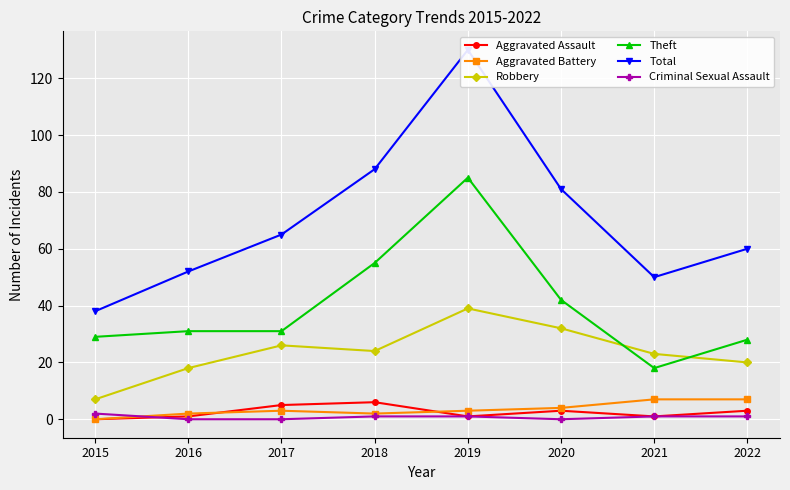

Reading right to left, what are all the values shown in this chart?

Aggravated Assault: 2022=3	2021=1	2020=3	2019=1	2018=6	2017=5	2016=1	2015=0
Aggravated Battery: 2022=7	2021=7	2020=4	2019=3	2018=2	2017=3	2016=2	2015=0
Robbery: 2022=20	2021=23	2020=32	2019=39	2018=24	2017=26	2016=18	2015=7
Theft: 2022=28	2021=18	2020=42	2019=85	2018=55	2017=31	2016=31	2015=29
Total: 2022=60	2021=50	2020=81	2019=130	2018=88	2017=65	2016=52	2015=38
Criminal Sexual Assault: 2022=1	2021=1	2020=0	2019=1	2018=1	2017=0	2016=0	2015=2